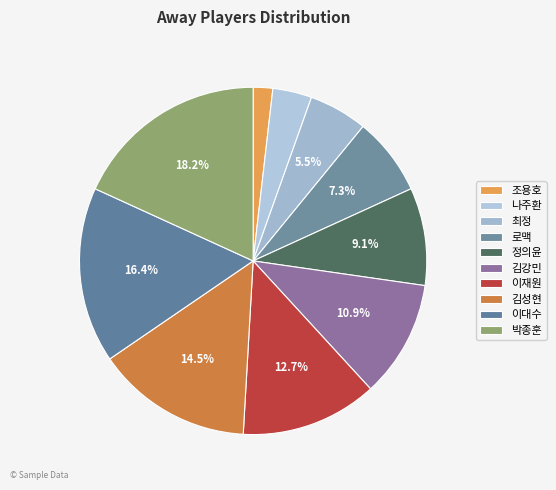

Does 박종훈 account for over 50% of the chart?

No